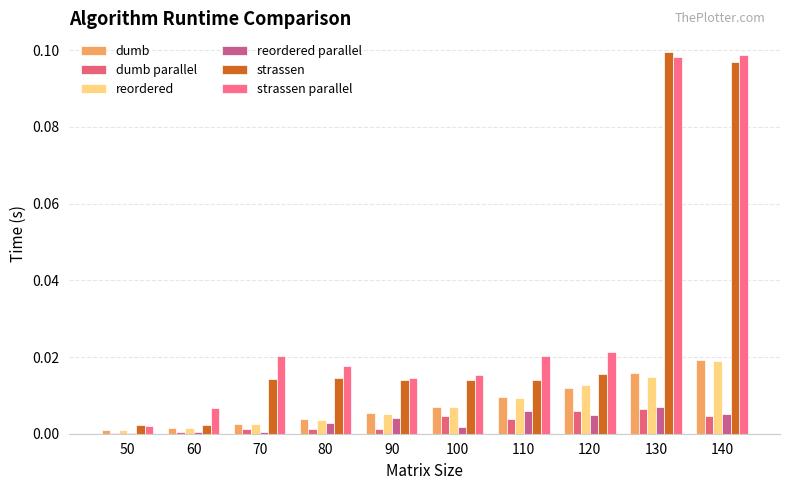

Does the chart contain stacked bars?

No